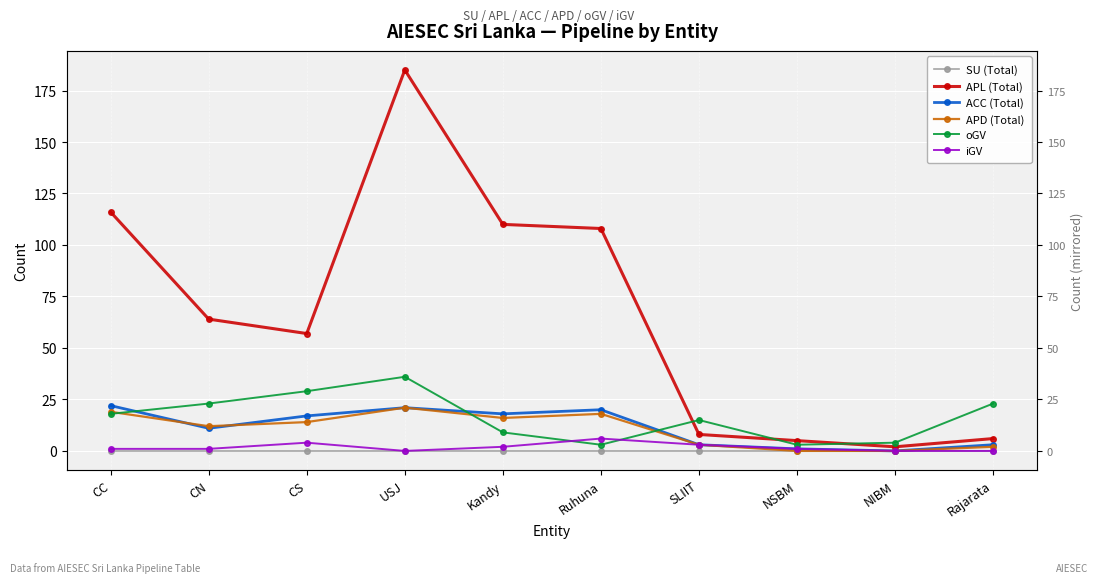

At which label does APL (Total) reach its peak?

USJ